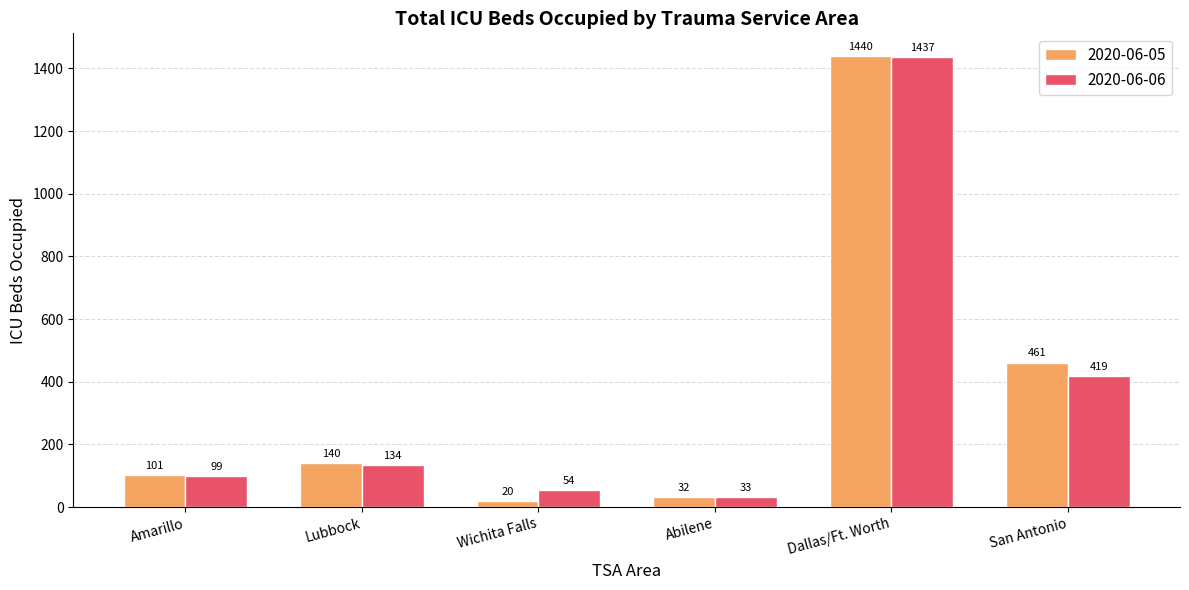

Between Lubbock and San Antonio, which series saw the biggest shift?

2020-06-05